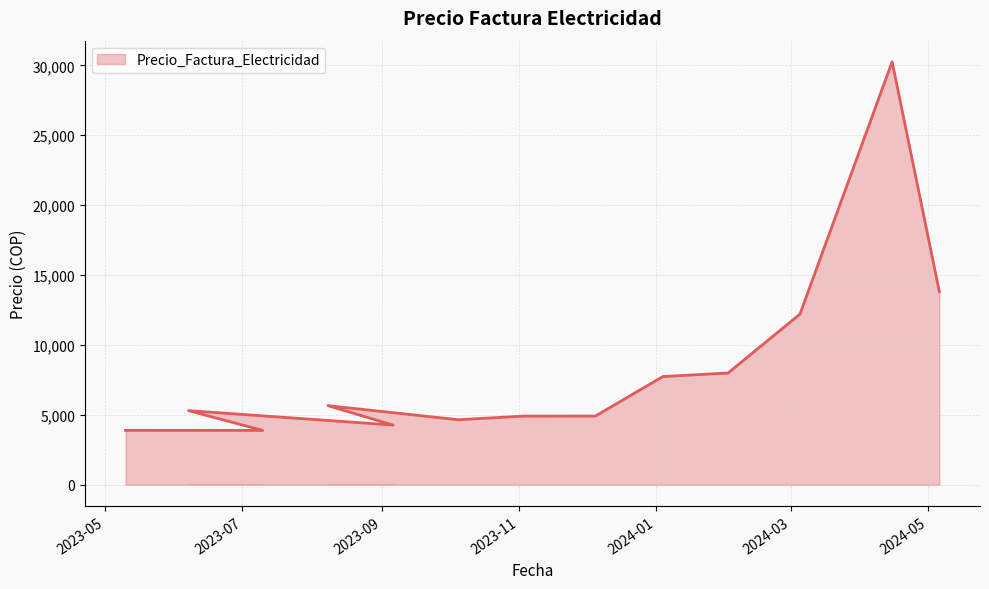

Does the chart display data point markers on the line(s)?

No